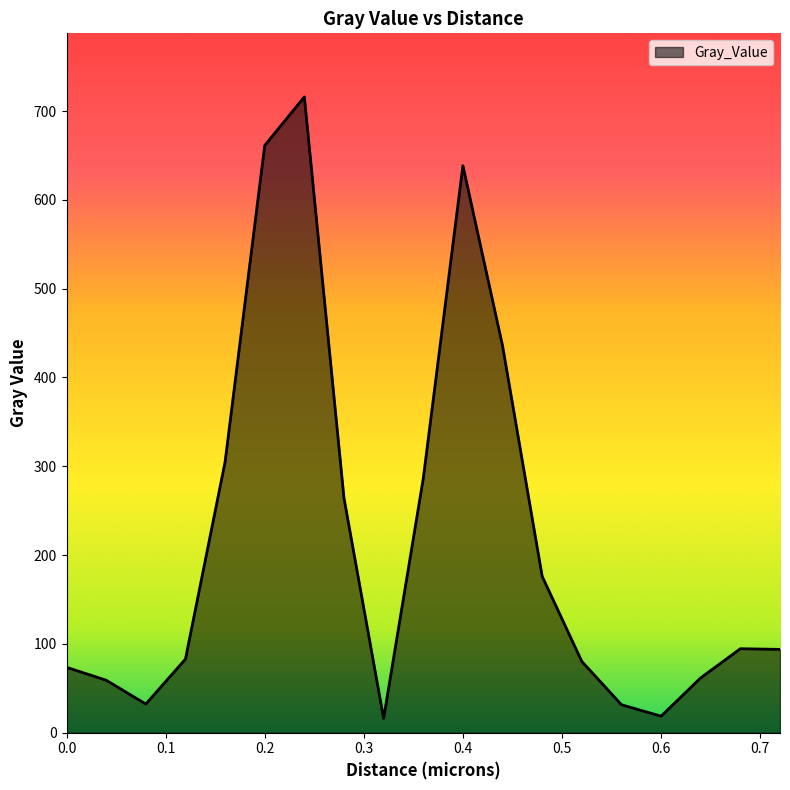

What is the smallest value displayed?

16.1